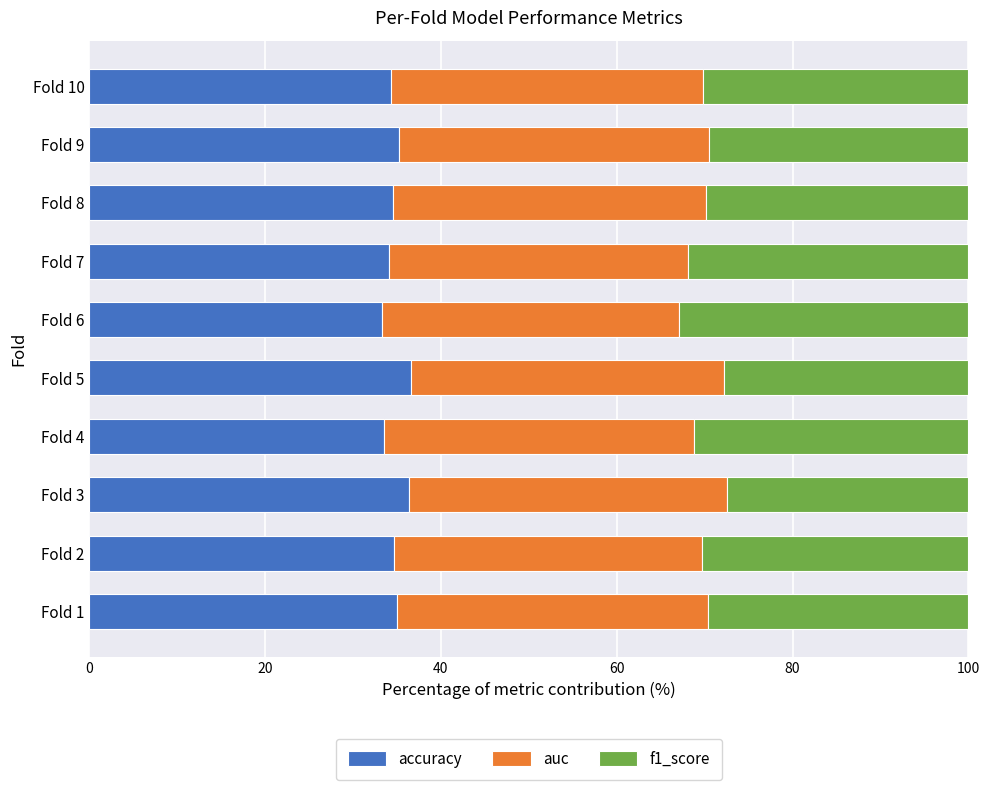

How many data points does each series have?

10